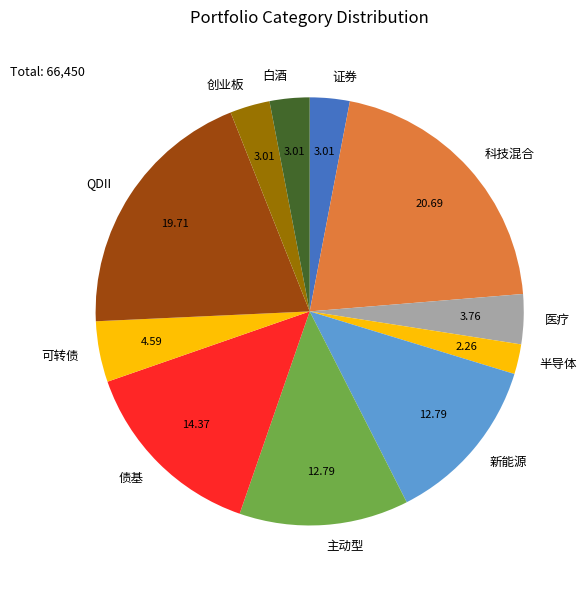

Does 债基 represent more than half of the total?

No